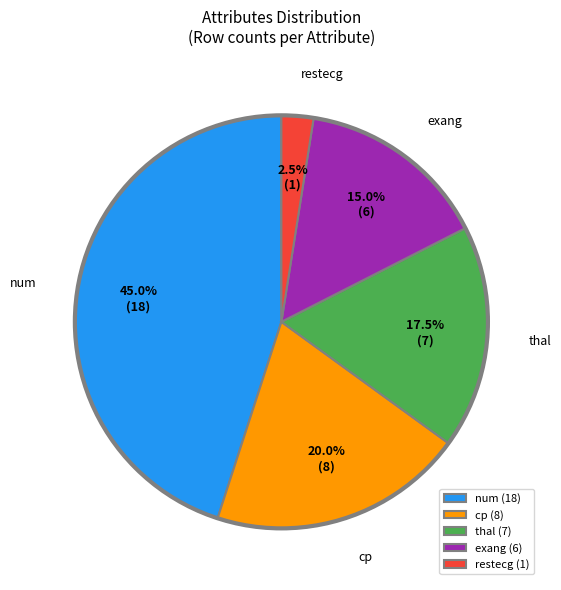

True or false: num accounts for 62% of the total.

False